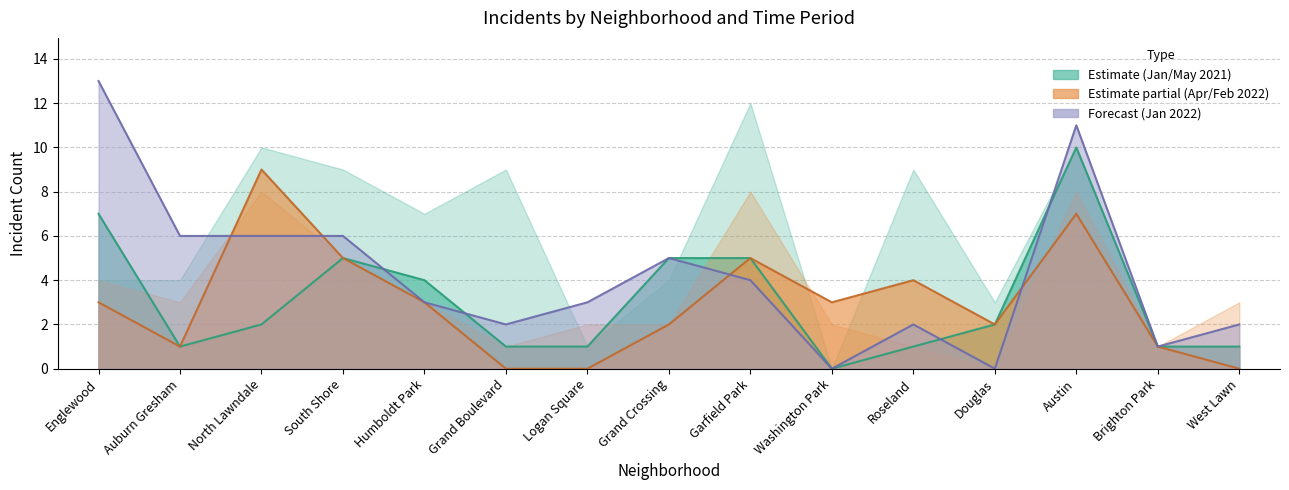

What position from the right is Brighton Park?

2